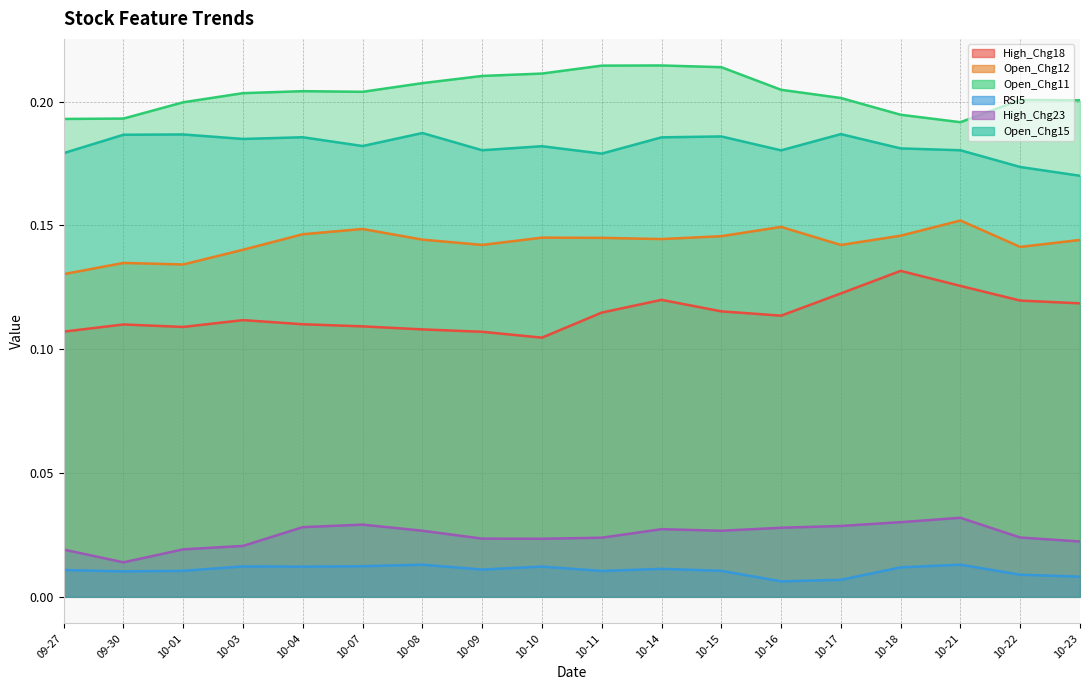

Which category has the lowest value in the RSI5 series?

10-16